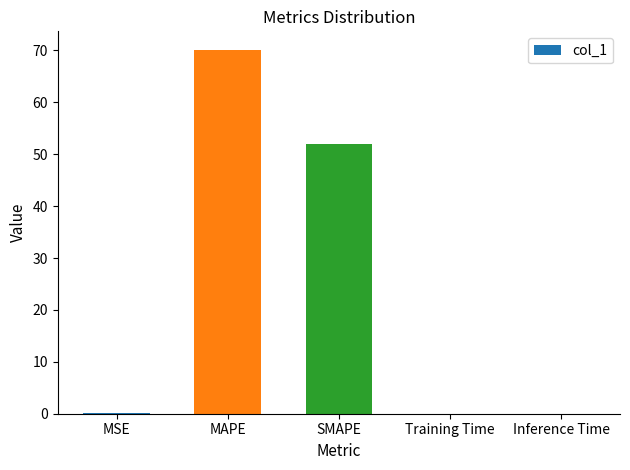

The chart shows a value of 70.2 at MAPE. True or false?

True